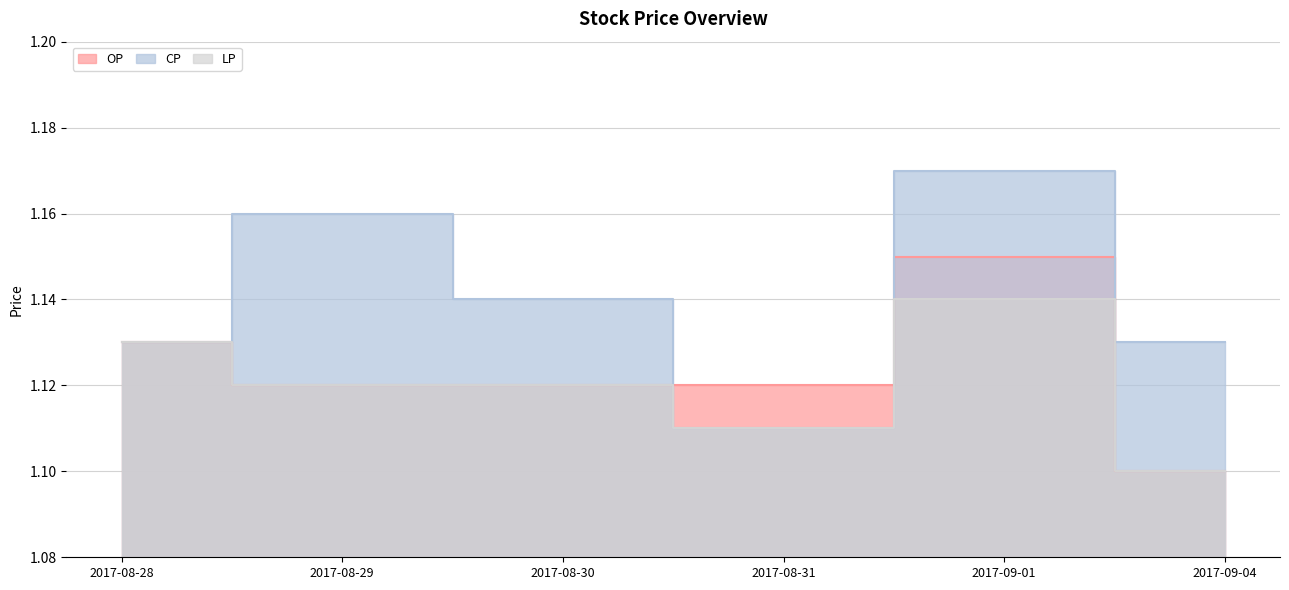

True or false: OP has a value of 0.4 at 2017-09-04.

False